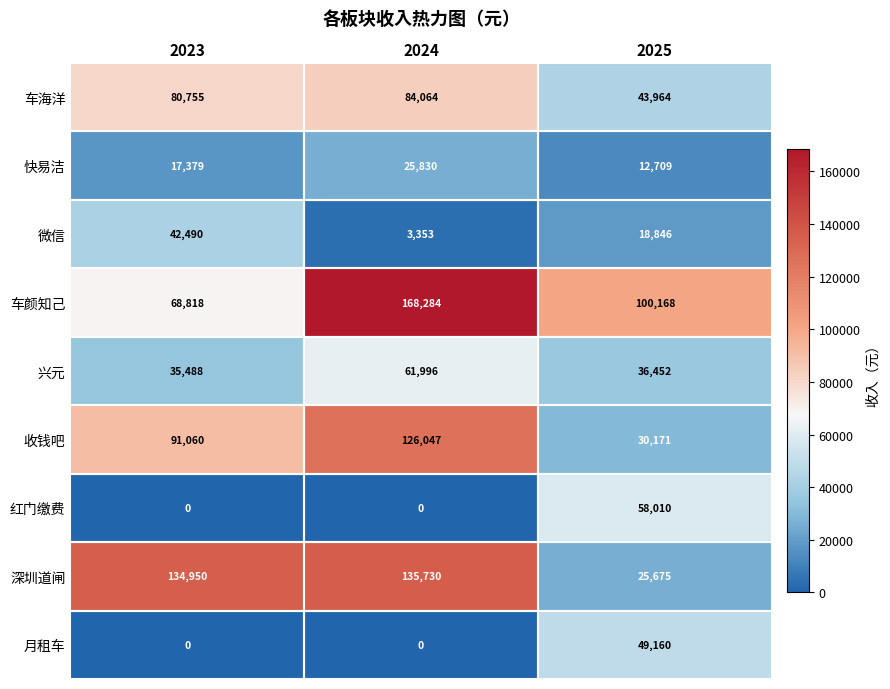

True or false: 微信 has a value of 42490 at 2023.

True